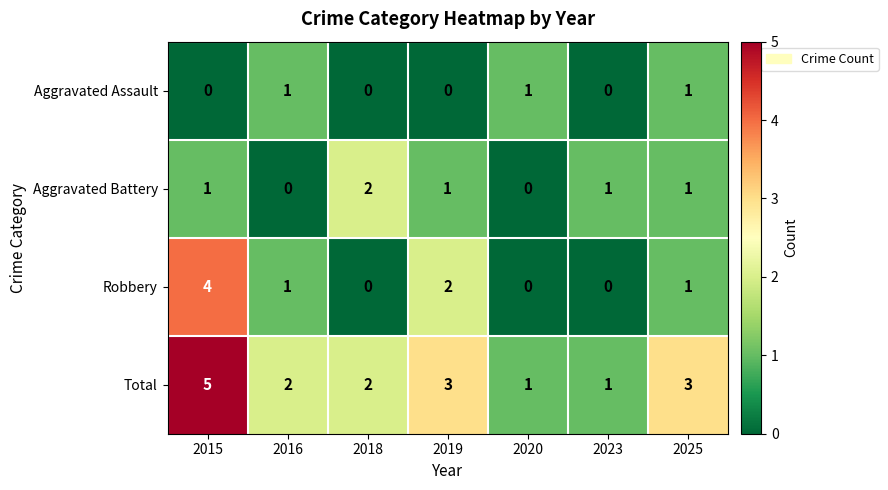

What is the total value across all series at 2018?

4